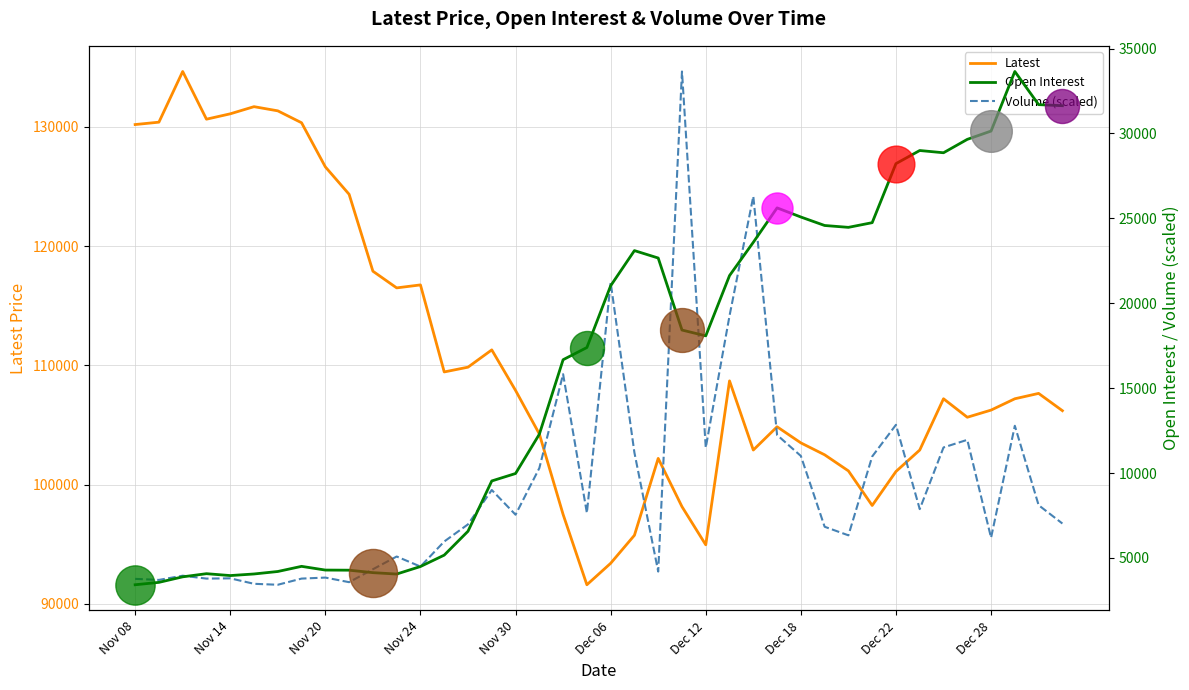

At how many categories does at least one series exceed 54995?

40